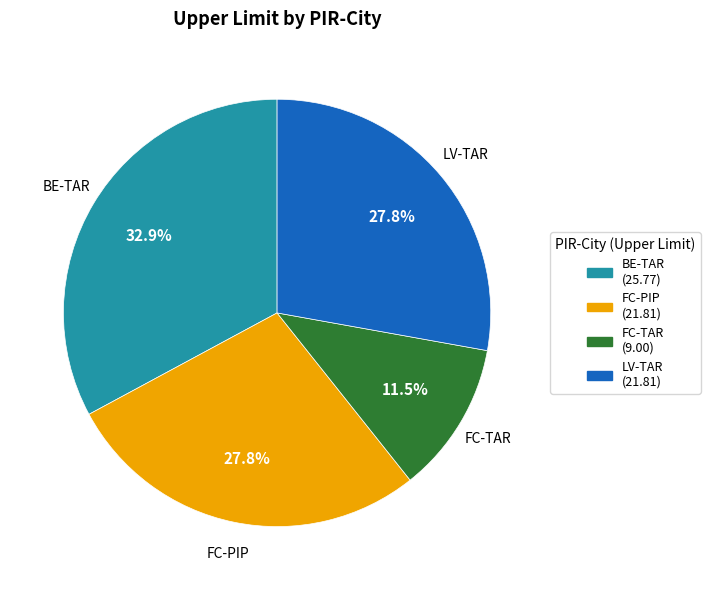

Between BE-TAR (25.77) and LV-TAR (21.81), which is larger?

BE-TAR (25.77)